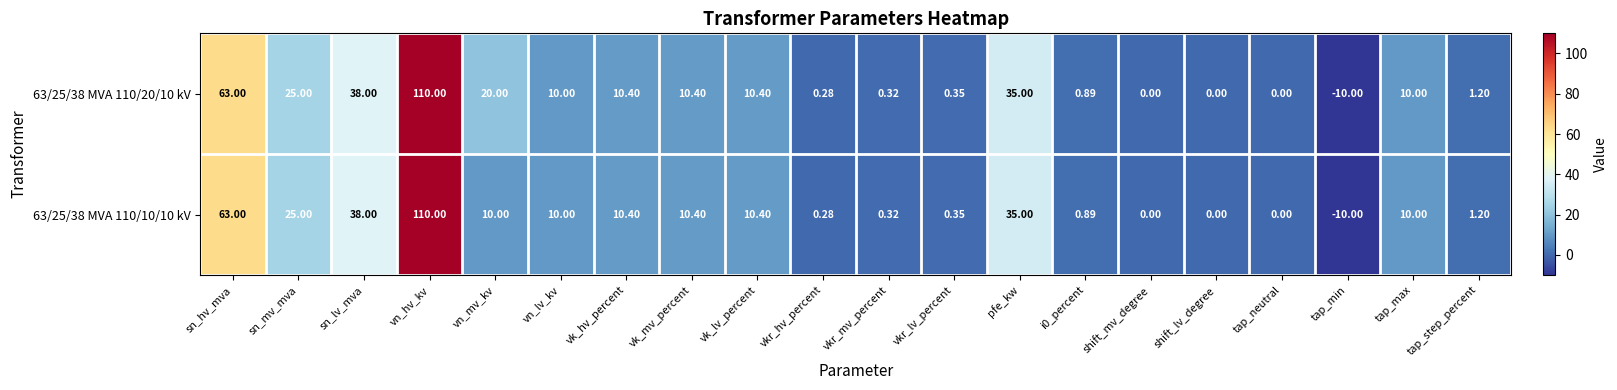

Is the value of 63/25/38 MVA 110/10/10 kV at pfe_kw greater than the value of 63/25/38 MVA 110/20/10 kV at vk_hv_percent?

Yes